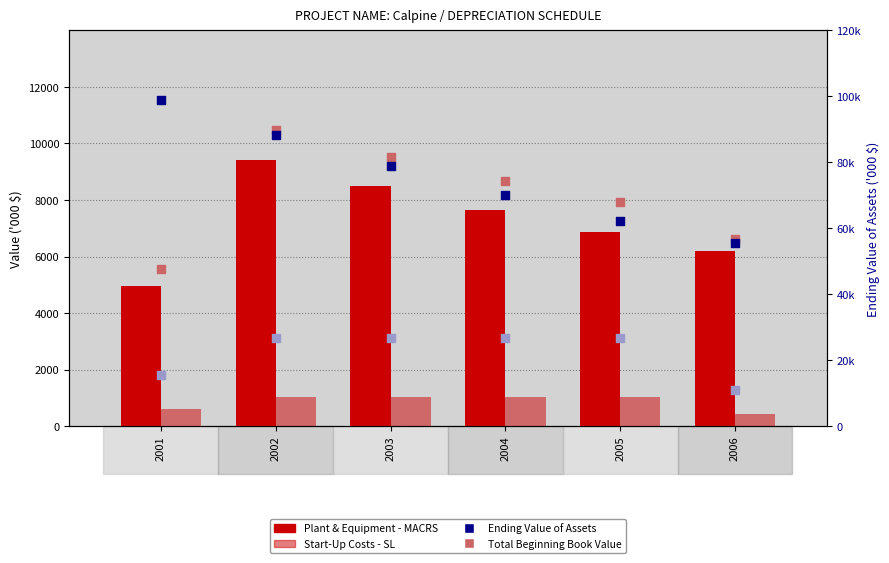

Which series has the largest total across all categories?

Ending Value of Assets